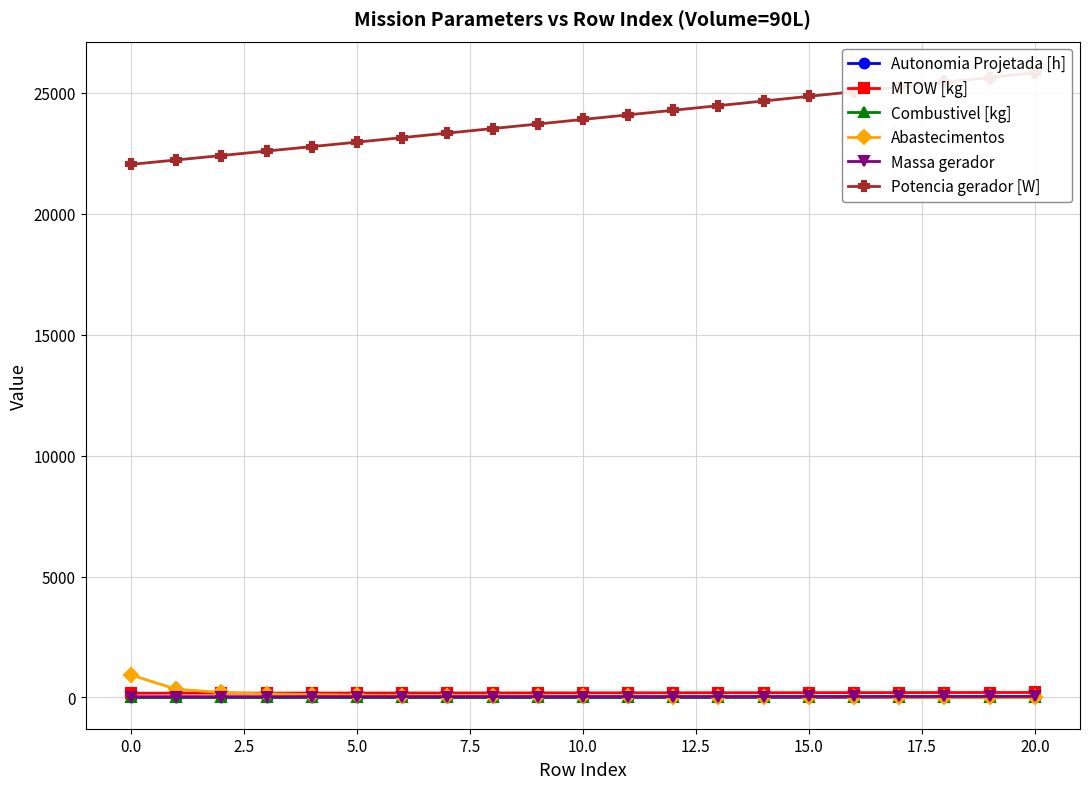

True or false: Massa gerador has a value of 33.3 at 0.0.

True